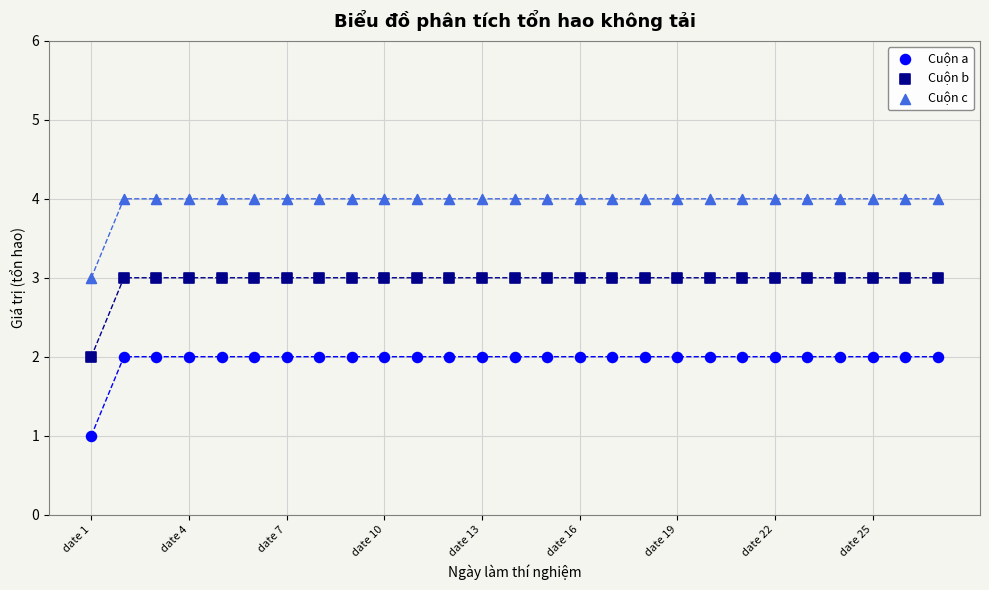

Across all data points, what is the range of Y values (max minus min)?

3